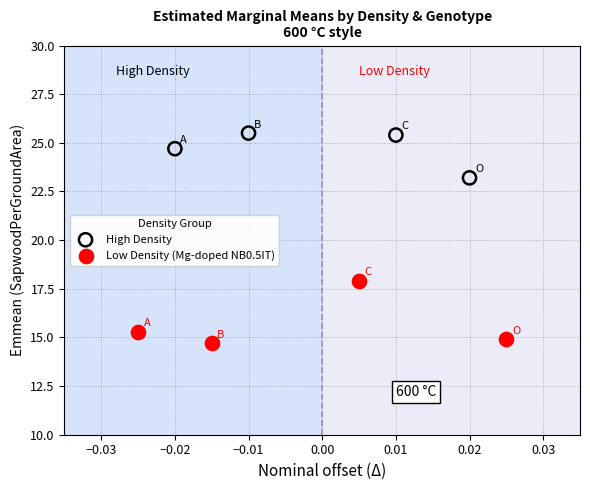

Which series has the largest Y range (max minus min)?

Low Density (Mg-doped NB0.5IT)